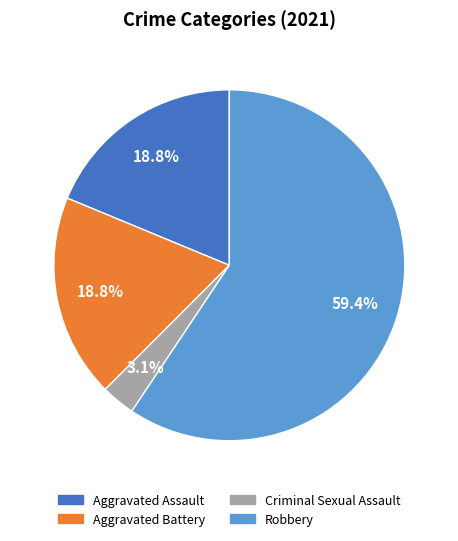

How many segments does this pie chart have?

4